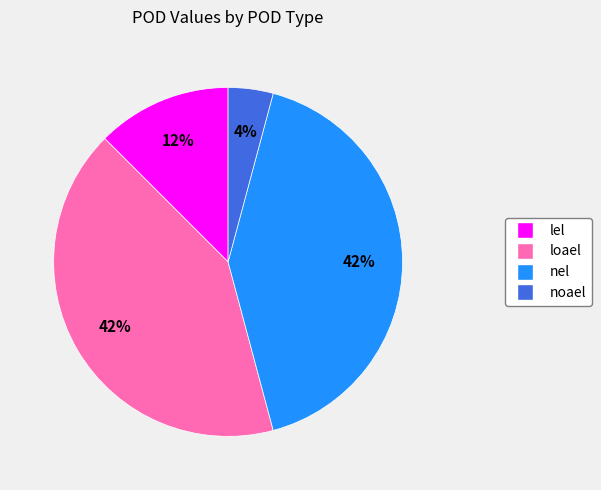

To the nearest percent, what percentage of the pie is nel?

42%